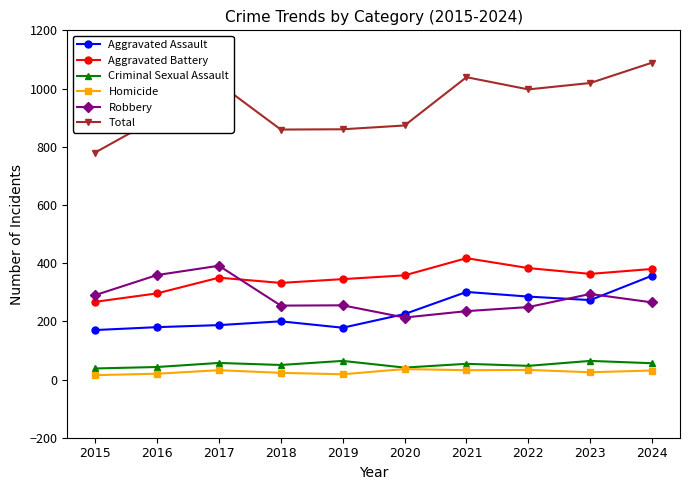

Which series changed the most between 2019 and 2024?

Total